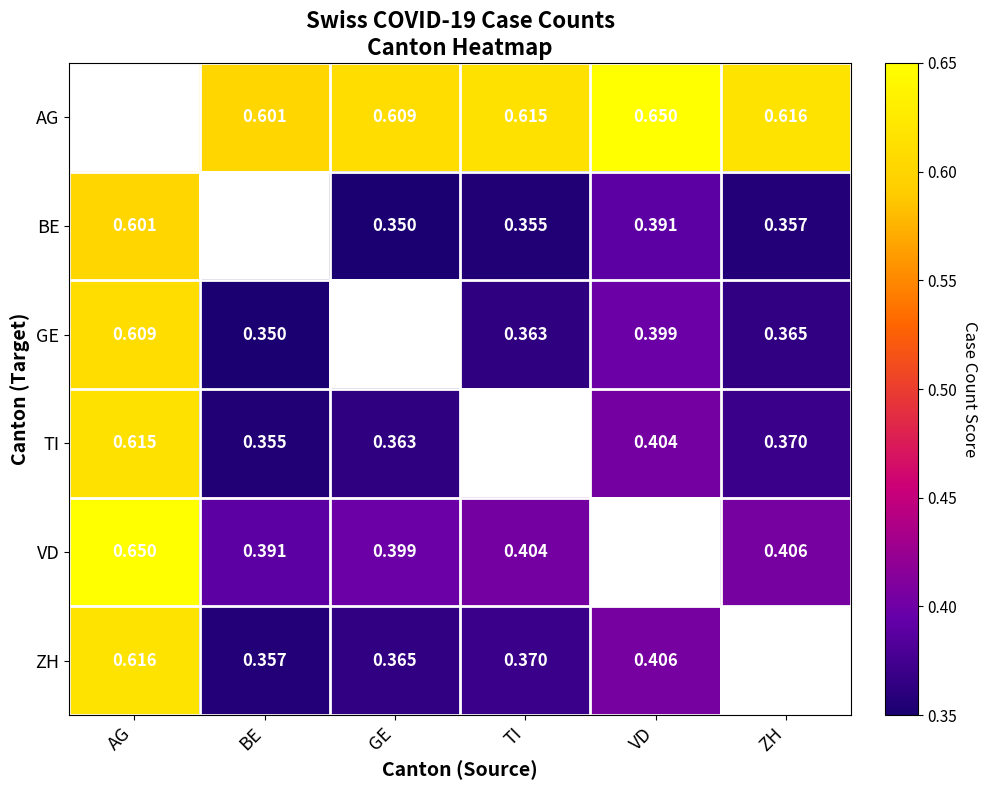

Is the value of ZH at VD greater than the value of VD at AG?

No